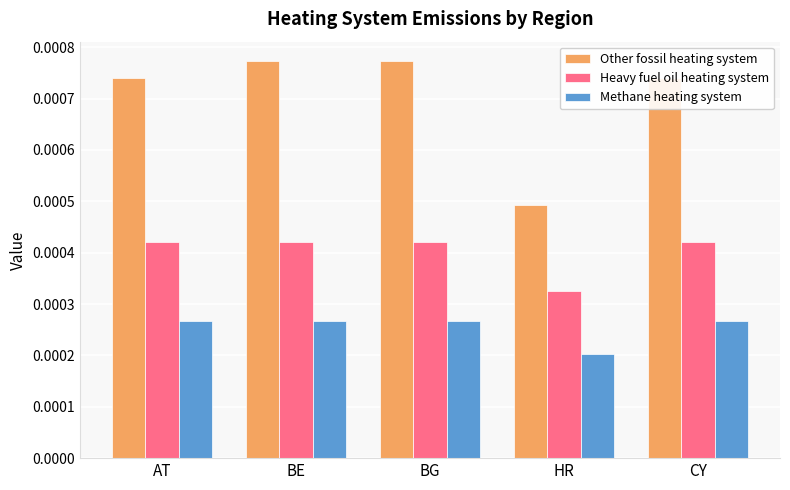

List the series in order of their overall mean, highest first.

Other fossil heating system, Heavy fuel oil heating system, Methane heating system